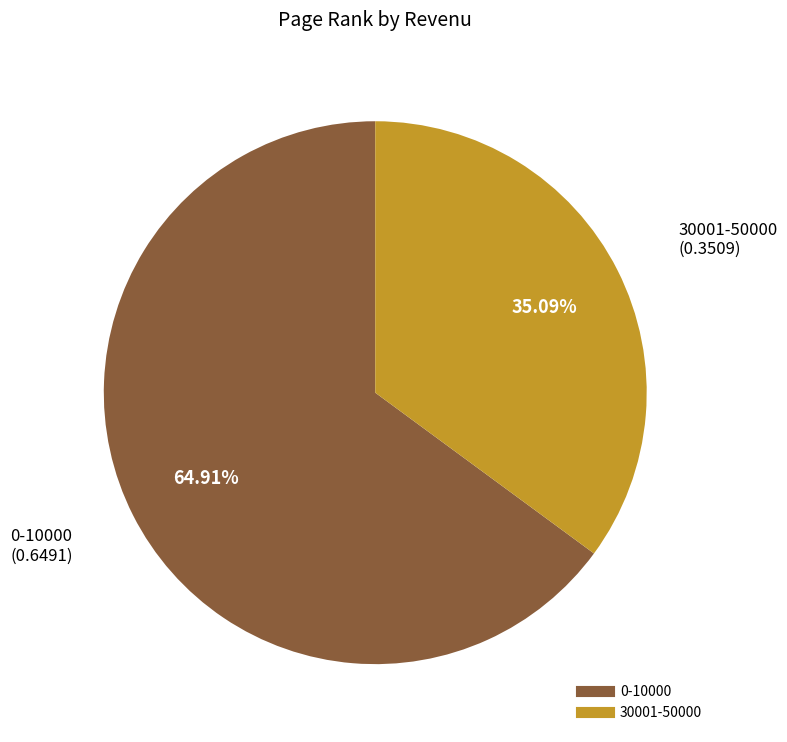

What percentage is the 30001-50000 slice, to the nearest percent?

35%